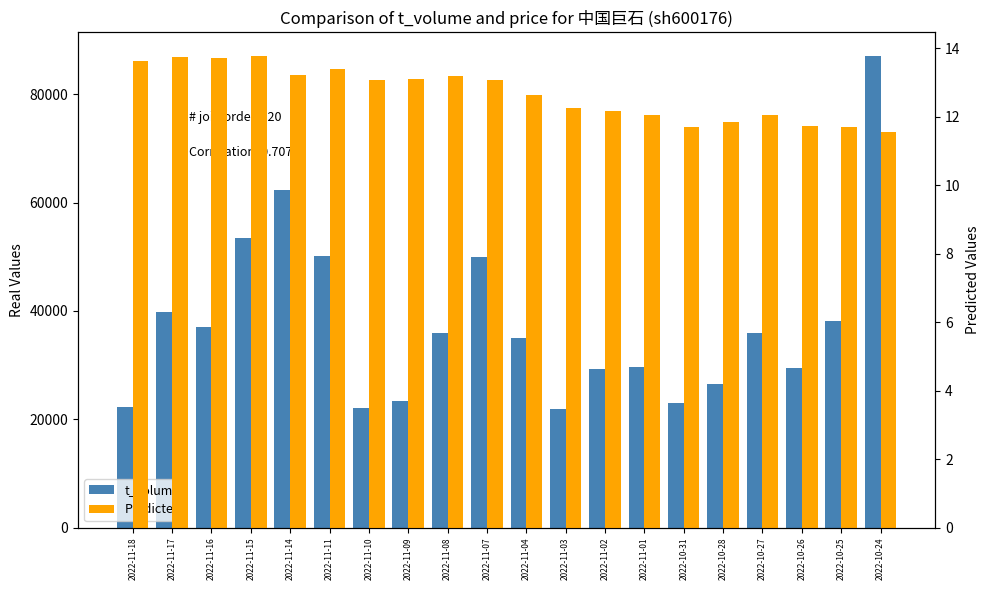

What is the value of the t_volume bar at the 20th from the left?

87107.0